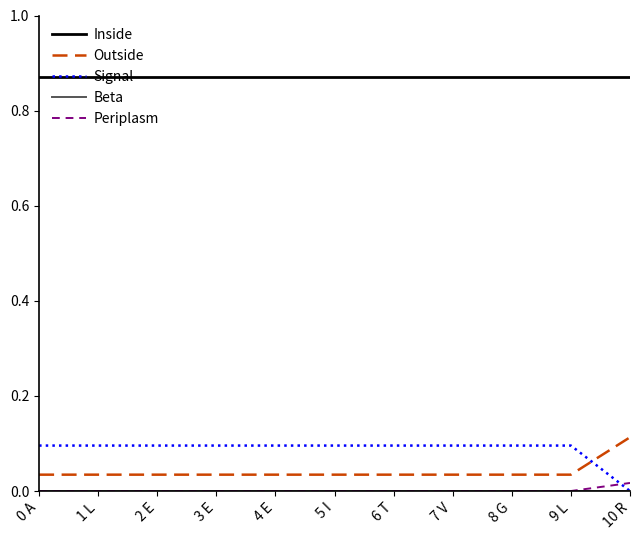

After their last crossing, which series has the higher values: Outside or Signal?

Outside